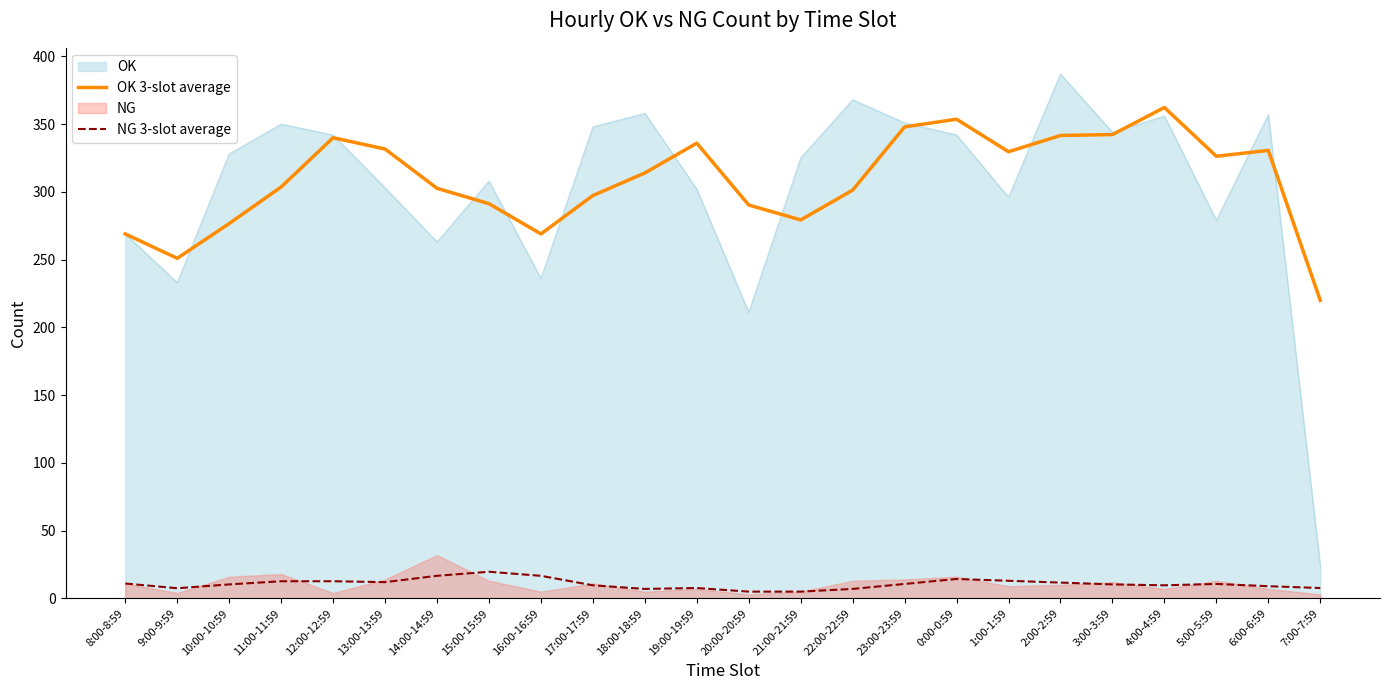

Where does the NG 3-slot average series first go above 10?

8:00-8:59